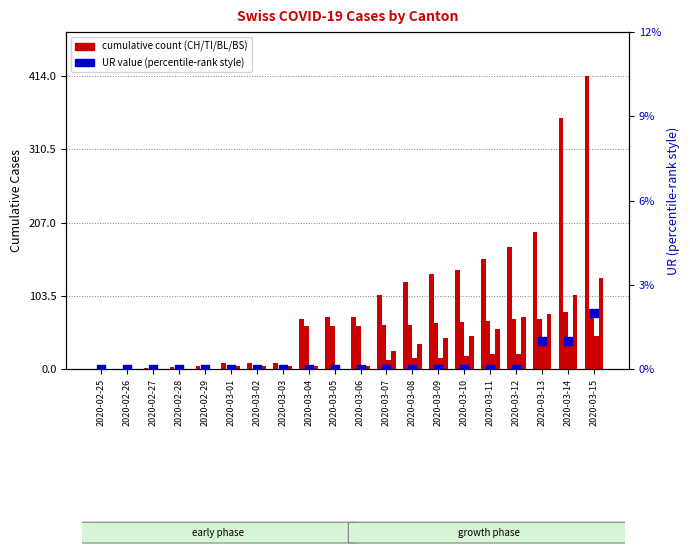

Which series contains the highest Y value?

CH